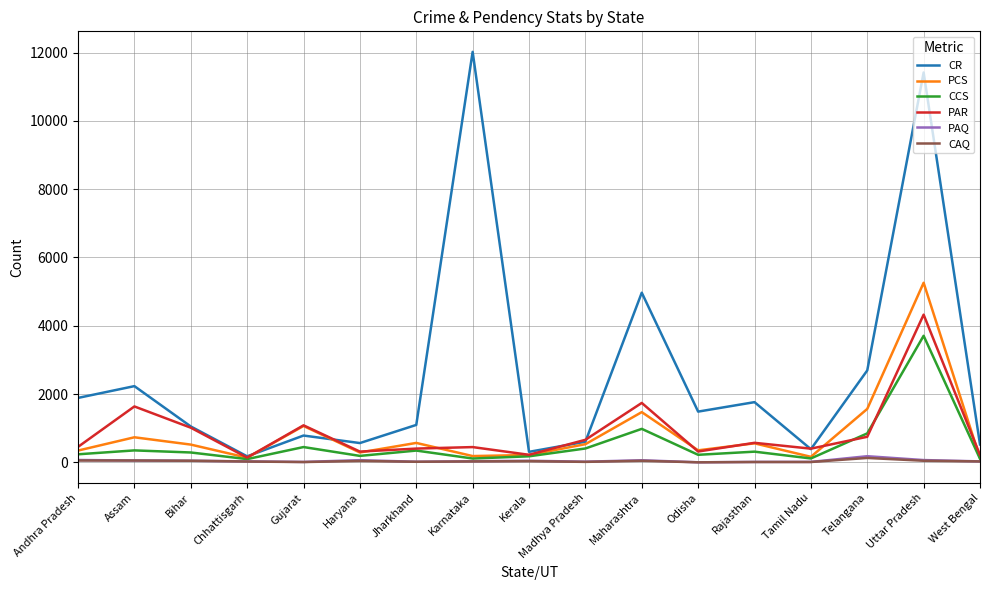

Is the value of CR at Madhya Pradesh greater than the value of PCS at Kerala?

Yes